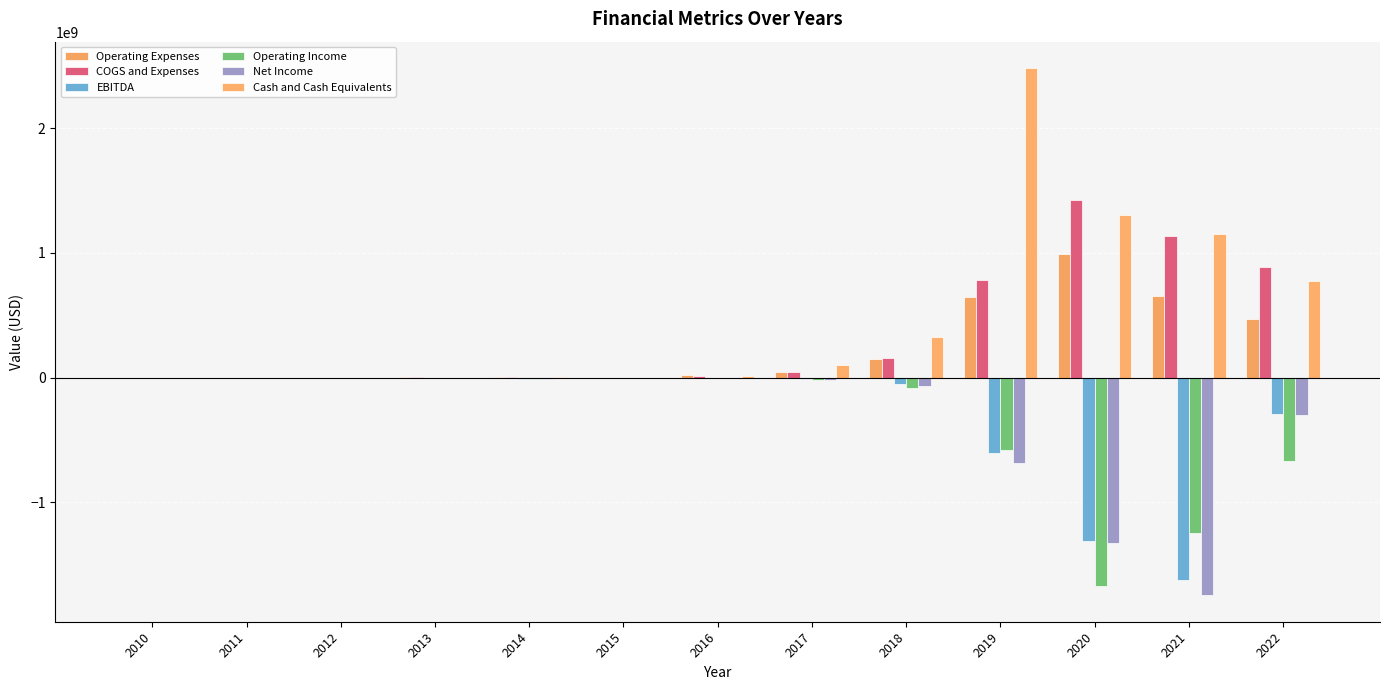

What is the value of the COGS and Expenses bar at the 5th from the left?

8882765